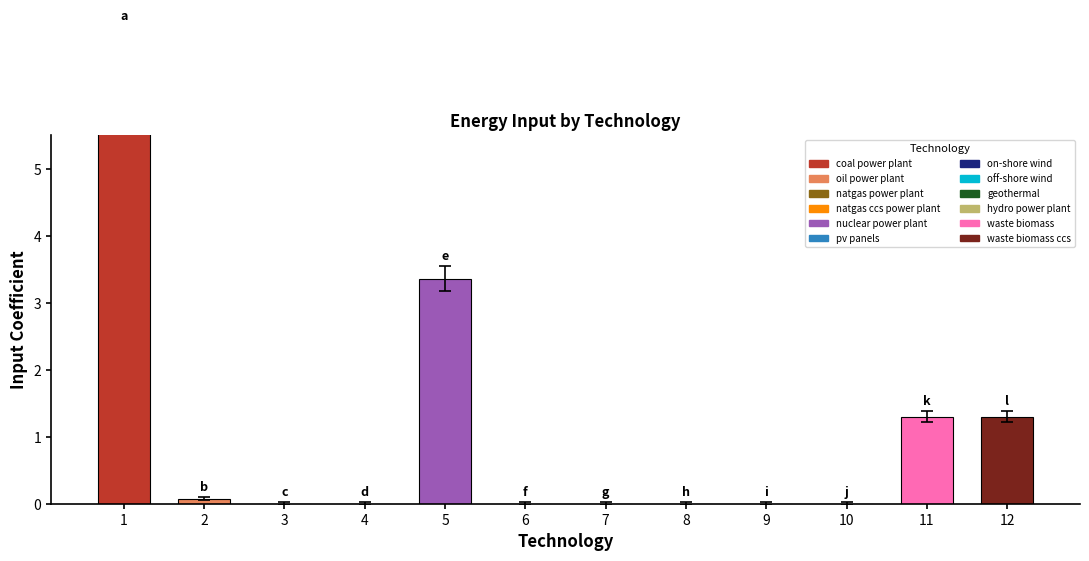

Does the chart contain any negative values?

No